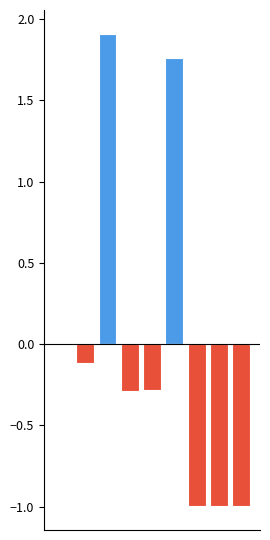

What is the difference between the highest and lowest values at 5?

1.8